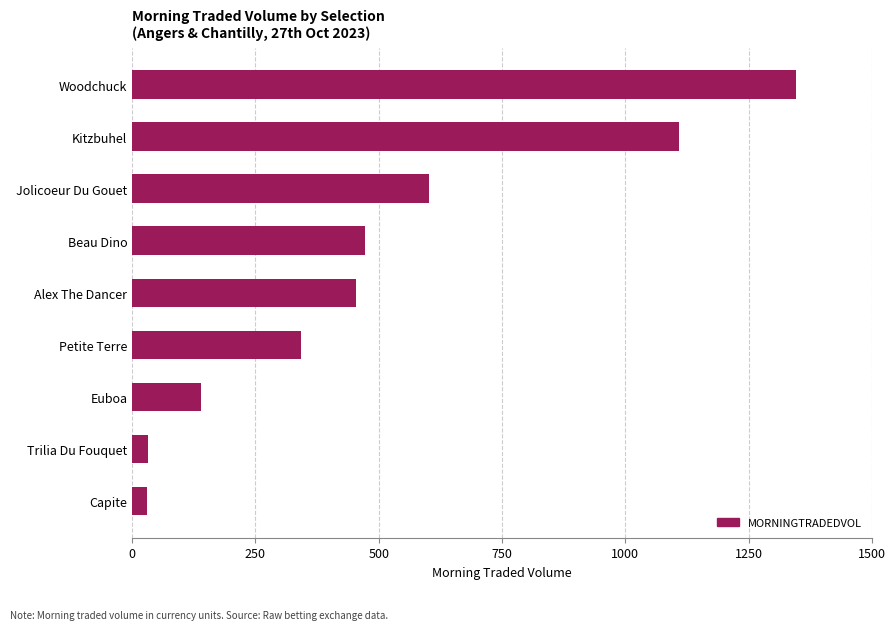

What is the change in value from Petite Terre to Beau Dino?

+129.5